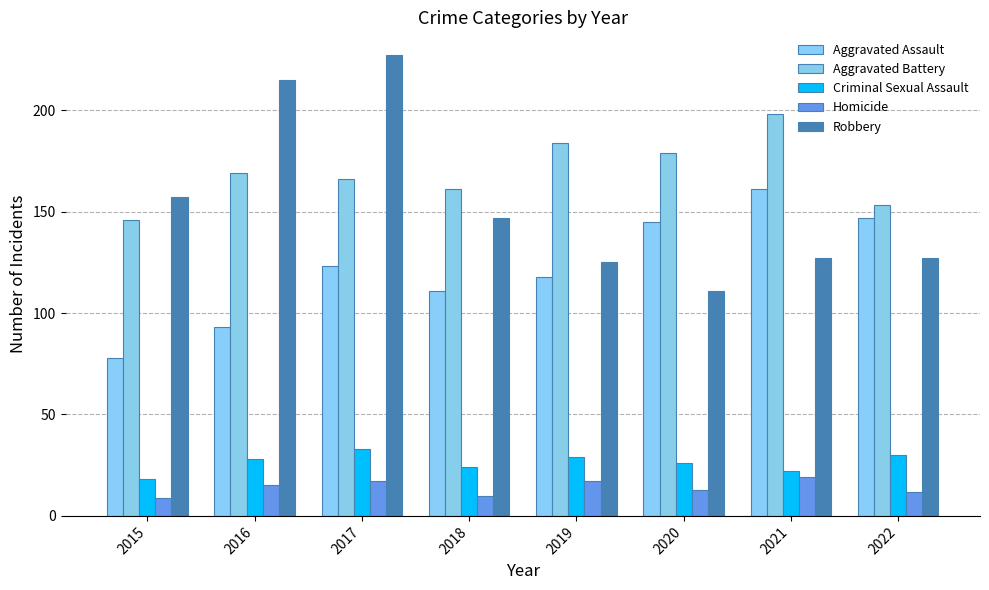

The value of Aggravated Battery at 2020 is 269. True or false?

False